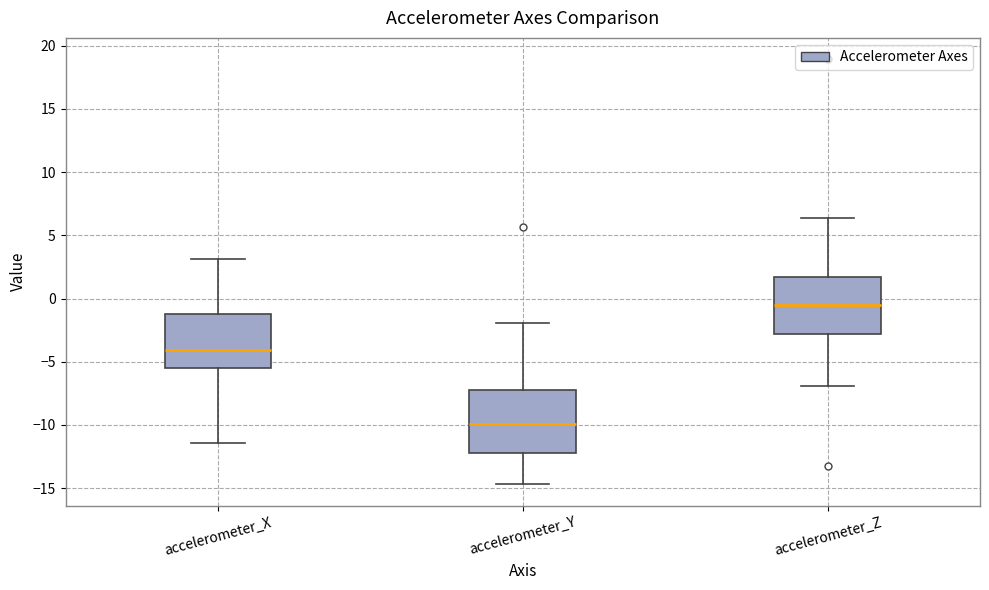

Where is the lower edge of the box for accelerometer_Z on the y-axis? The values are not printed on the chart, so give them approximately, as read against the axis.

-3.0